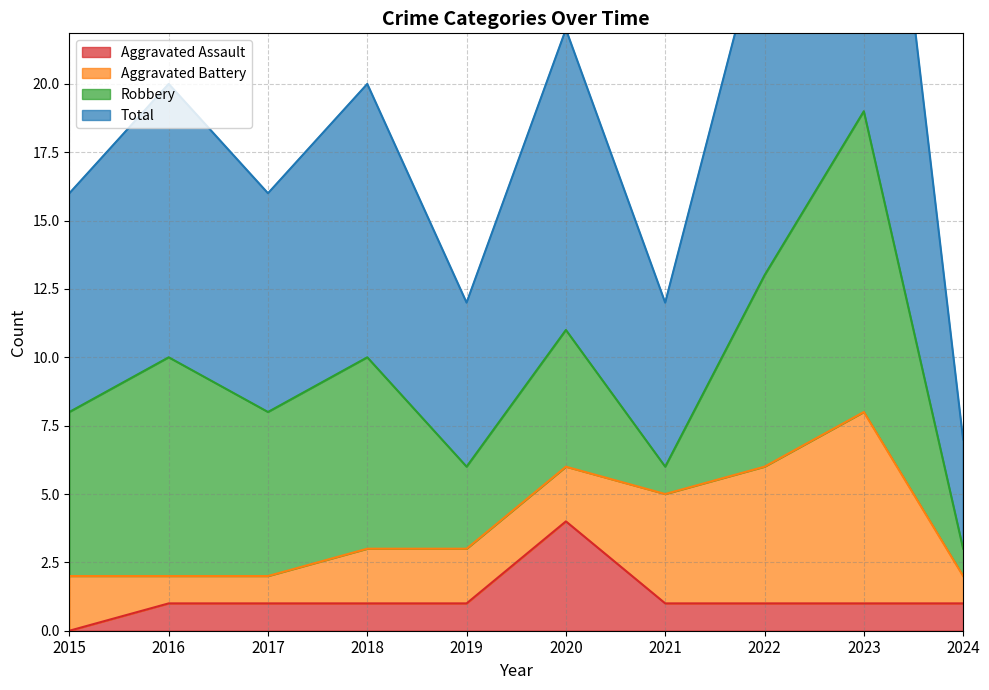

Which category has the lowest value in the Aggravated Assault series?

2015